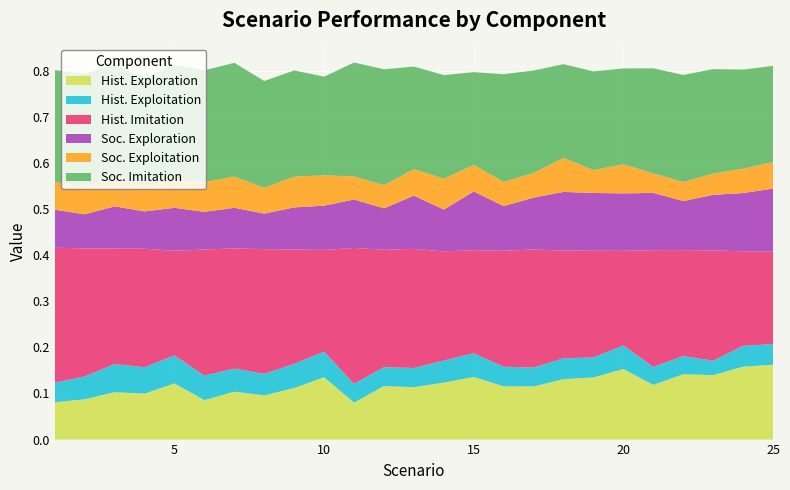

Reading left to right, transcribe all the data shown in this chart.

Hist. Exploration: 1=0.1	2=0.1	3=0.1	4=0.1	5=0.1	6=0.1	7=0.1	8=0.1	9=0.1	10=0.1	11=0.1	12=0.1	13=0.1	14=0.1	15=0.1	16=0.1	17=0.1	18=0.1	19=0.1	20=0.2	21=0.1	22=0.1	23=0.1	24=0.2	25=0.2
Hist. Exploitation: 1=0.0	2=0.0	3=0.1	4=0.1	5=0.1	6=0.1	7=0.0	8=0.0	9=0.1	10=0.1	11=0.0	12=0.0	13=0.0	14=0.0	15=0.1	16=0.0	17=0.0	18=0.0	19=0.0	20=0.1	21=0.0	22=0.0	23=0.0	24=0.0	25=0.0
Hist. Imitation: 1=0.3	2=0.3	3=0.3	4=0.3	5=0.2	6=0.3	7=0.3	8=0.3	9=0.2	10=0.2	11=0.3	12=0.3	13=0.3	14=0.2	15=0.2	16=0.3	17=0.3	18=0.2	19=0.2	20=0.2	21=0.3	22=0.2	23=0.2	24=0.2	25=0.2
Soc. Exploration: 1=0.1	2=0.1	3=0.1	4=0.1	5=0.1	6=0.1	7=0.1	8=0.1	9=0.1	10=0.1	11=0.1	12=0.1	13=0.1	14=0.1	15=0.1	16=0.1	17=0.1	18=0.1	19=0.1	20=0.1	21=0.1	22=0.1	23=0.1	24=0.1	25=0.1
Soc. Exploitation: 1=0.1	2=0.1	3=0.1	4=0.1	5=0.1	6=0.1	7=0.1	8=0.1	9=0.1	10=0.1	11=0.1	12=0.1	13=0.1	14=0.1	15=0.1	16=0.1	17=0.1	18=0.1	19=0.0	20=0.1	21=0.0	22=0.0	23=0.0	24=0.1	25=0.1
Soc. Imitation: 1=0.2	2=0.2	3=0.2	4=0.2	5=0.3	6=0.2	7=0.2	8=0.2	9=0.2	10=0.2	11=0.2	12=0.3	13=0.2	14=0.2	15=0.2	16=0.2	17=0.2	18=0.2	19=0.2	20=0.2	21=0.2	22=0.2	23=0.2	24=0.2	25=0.2